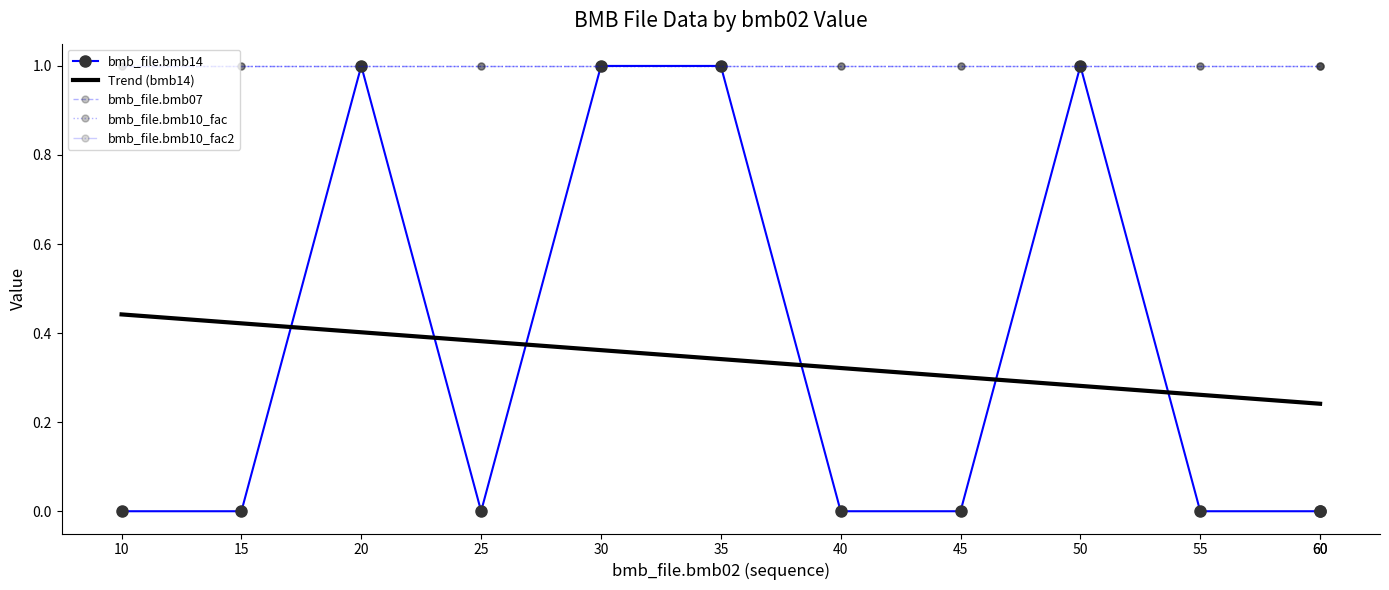

Between 55 and 60, which series saw the biggest shift?

Trend (bmb14)